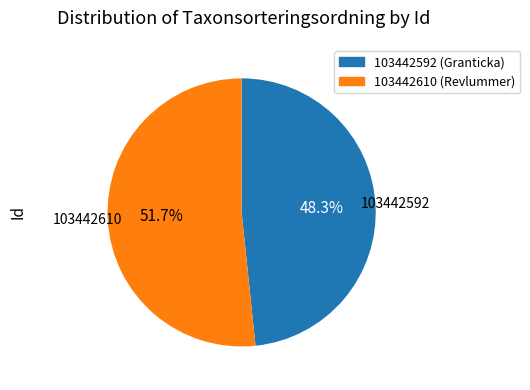

How many segments does this pie chart have?

2